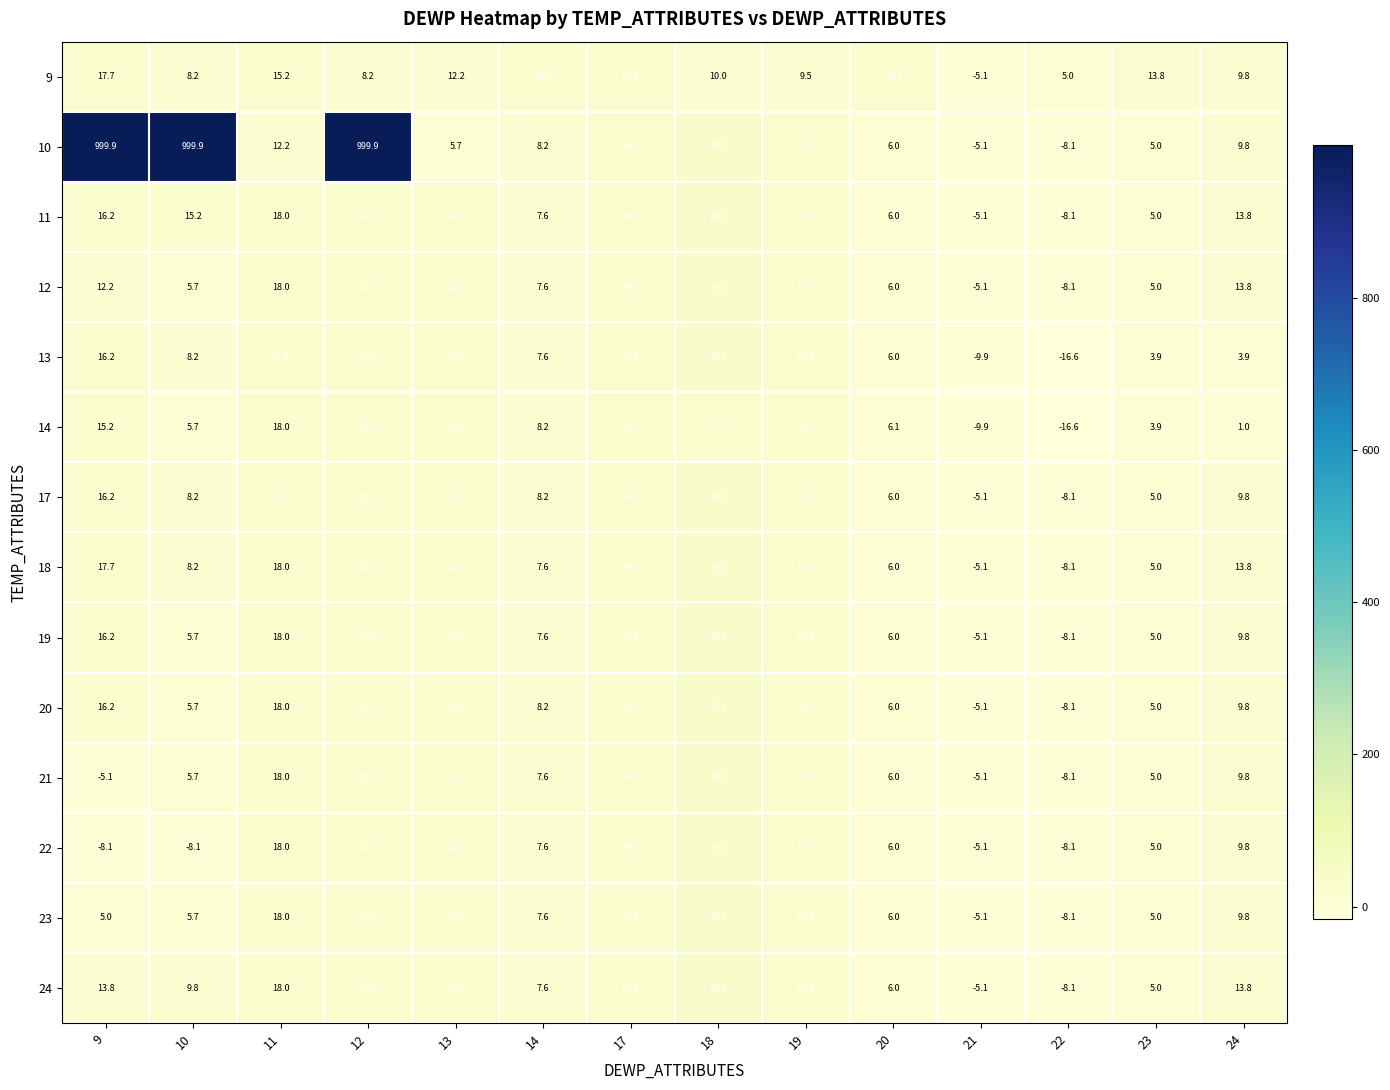

Between 10 and 21, which series saw the biggest shift?

10